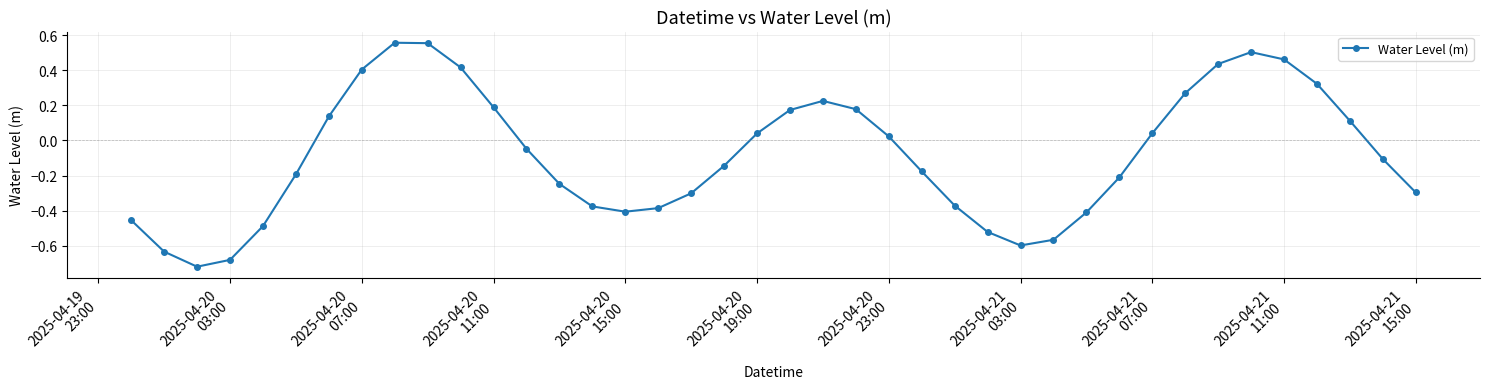

How many interior local peaks (higher than both neighbors) does the data have?

3